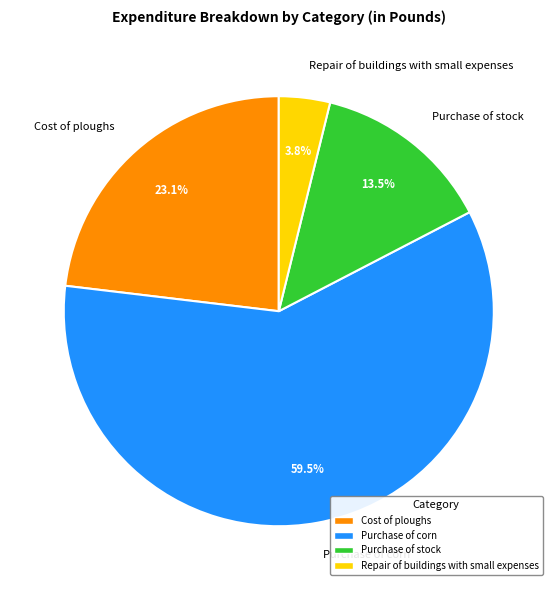

Which category has the biggest portion of the pie?

Purchase of corn